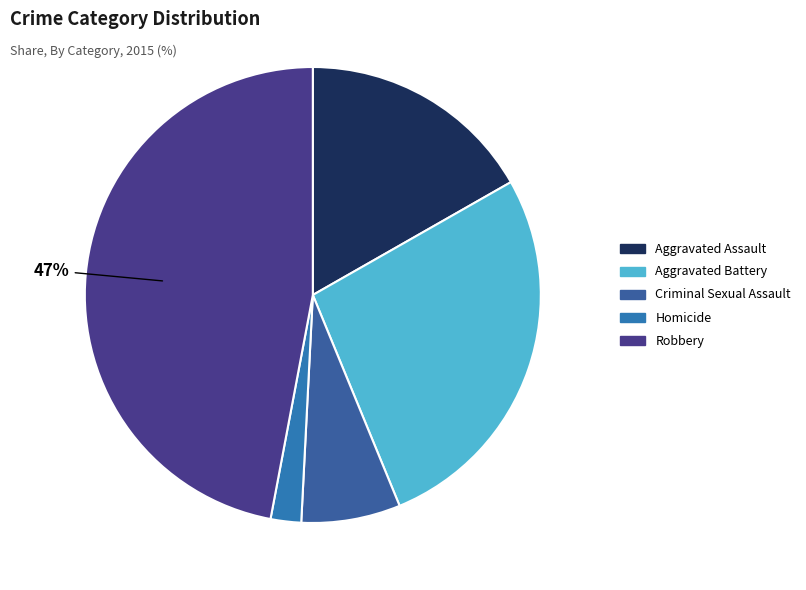

Which category has the smallest portion of the pie?

Homicide